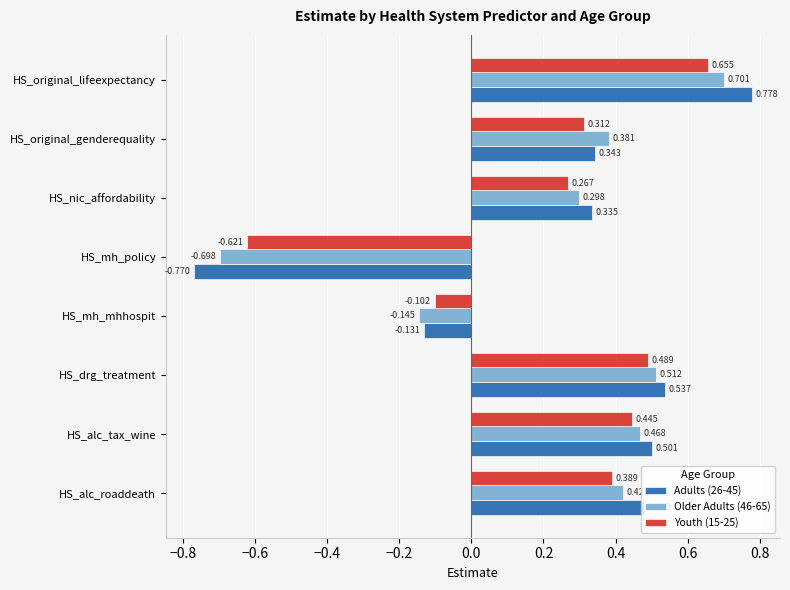

Is the value of Youth (15-25) at HS_alc_roaddeath greater than the value of Adults (26-45) at HS_alc_roaddeath?

No